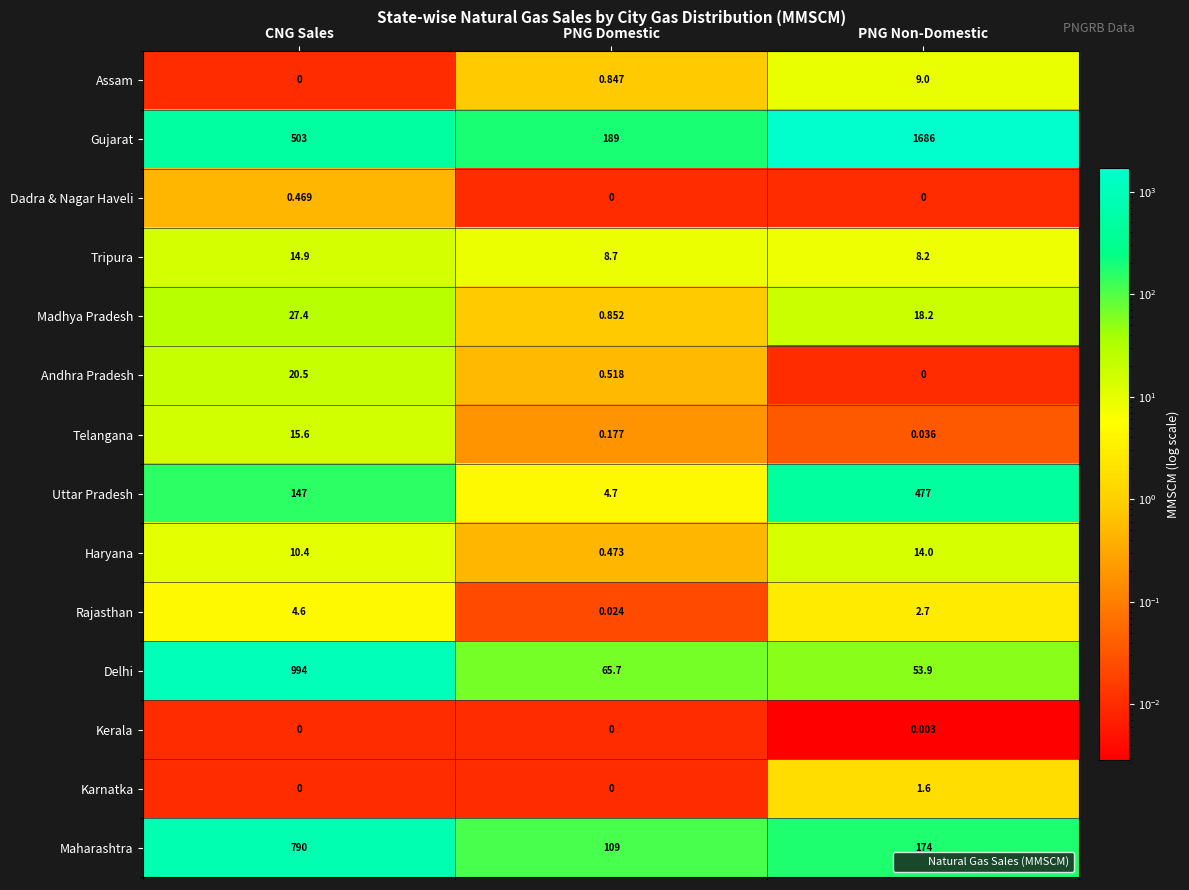

Which series changed the most between PNG Domestic and PNG Non-Domestic?

Gujarat